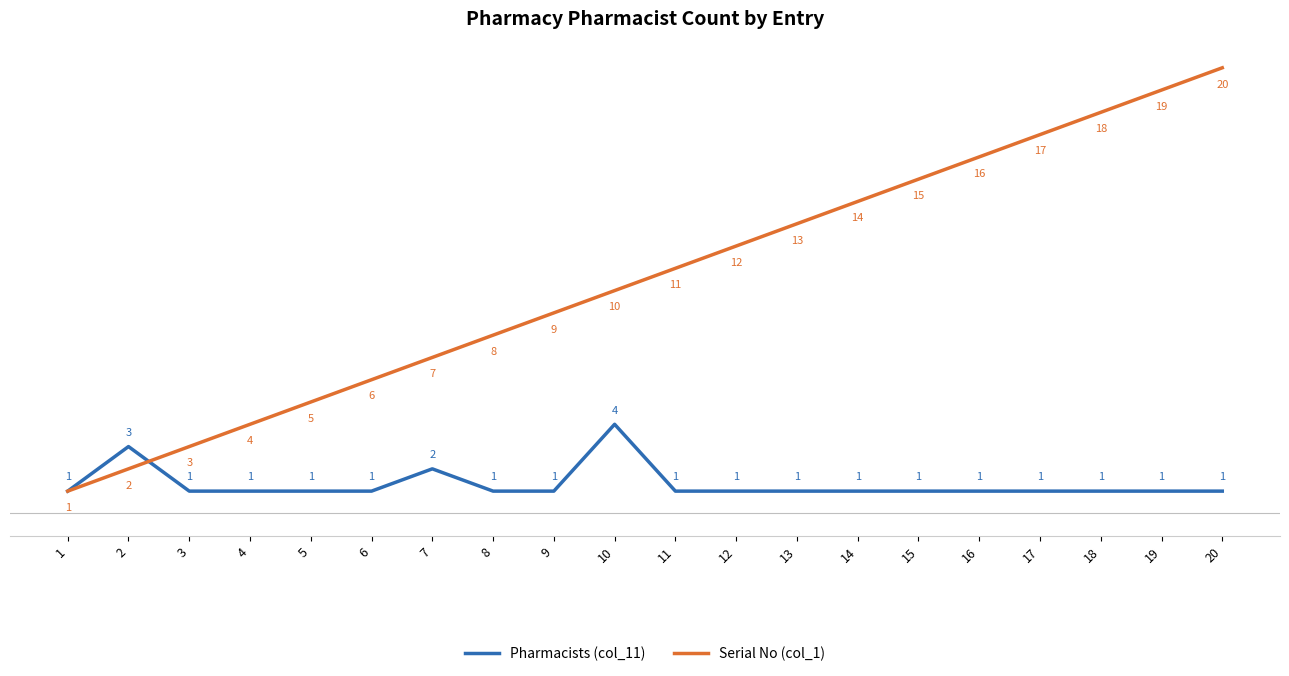

What is the sum of all Pharmacists (col_11) values?

26